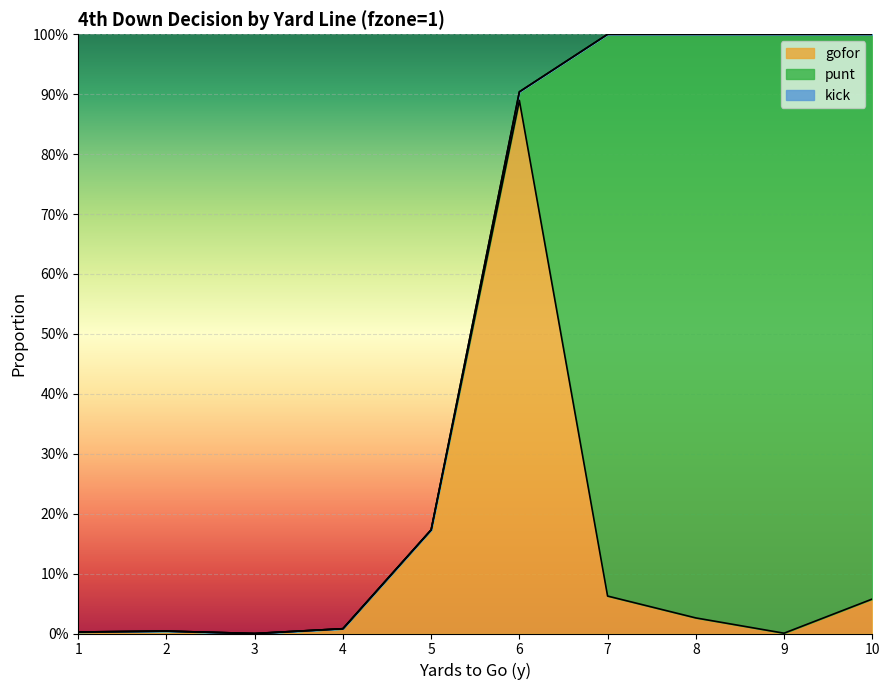

Where is kick nearest to the value 0?

1